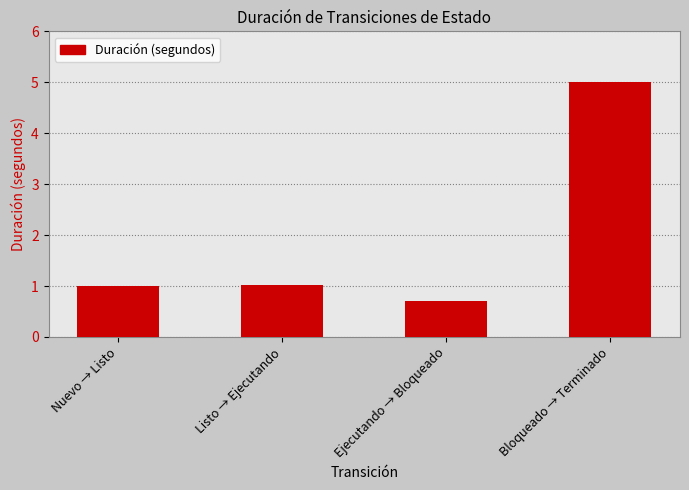

Reading left to right, extract all data points from this chart.

1.0	1.0	0.7	5.0